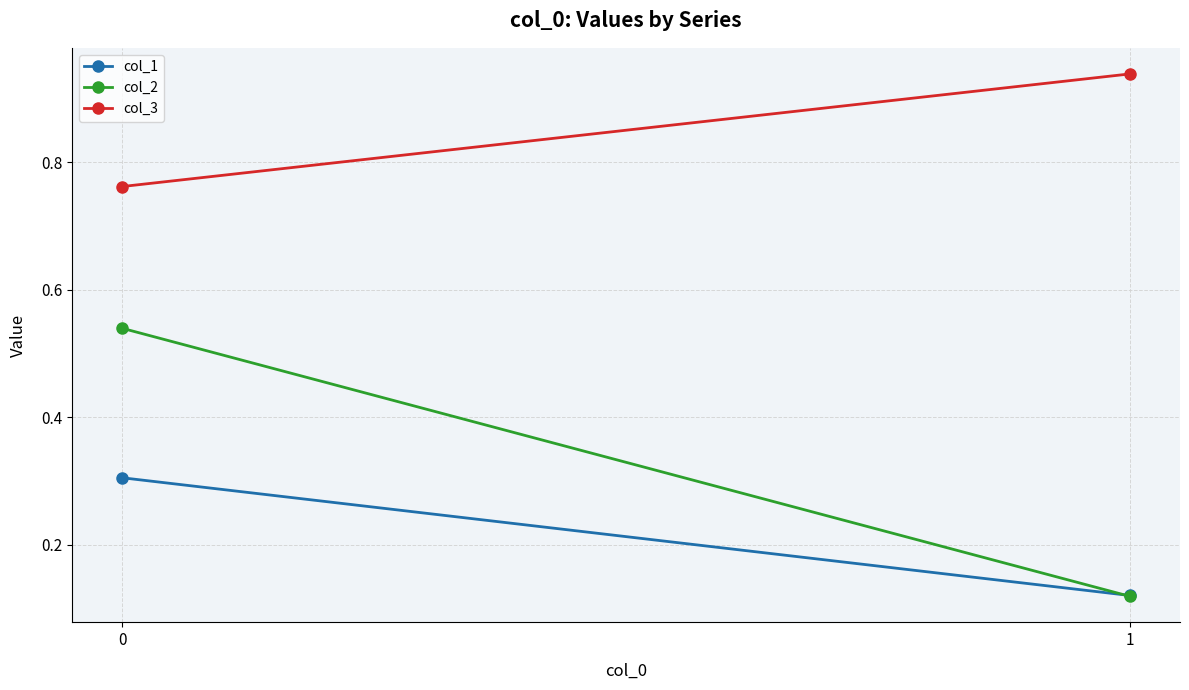

What is the maximum value for col_2?

0.5